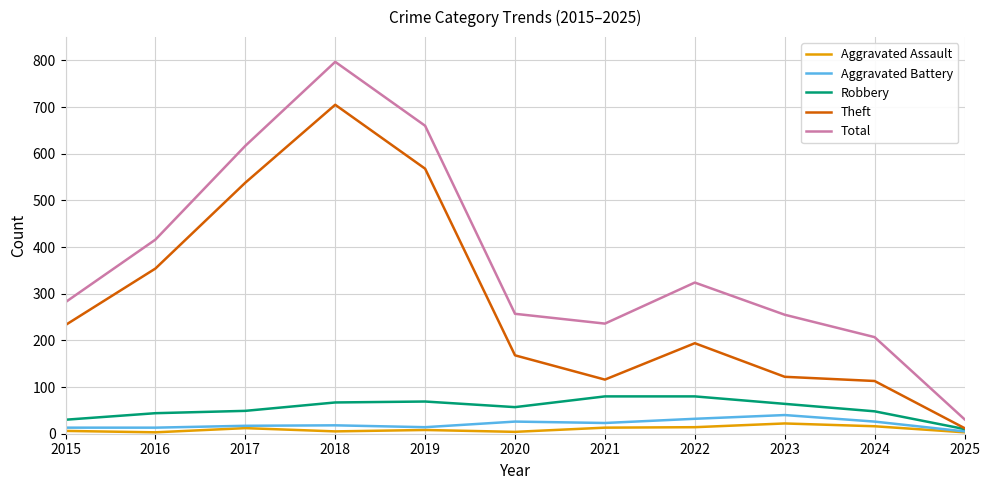

In Total, how many points are higher than both neighbors (excluding endpoints)?

2